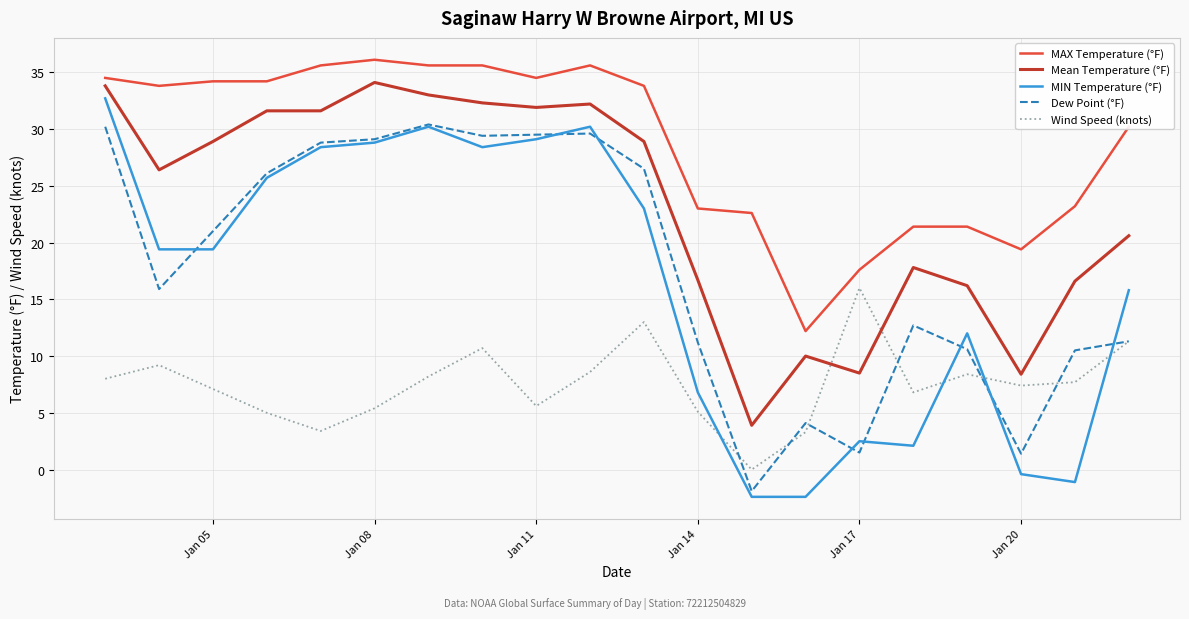

True or false: Dew Point (°F) and Mean Temperature (°F) intersect in this chart.

False